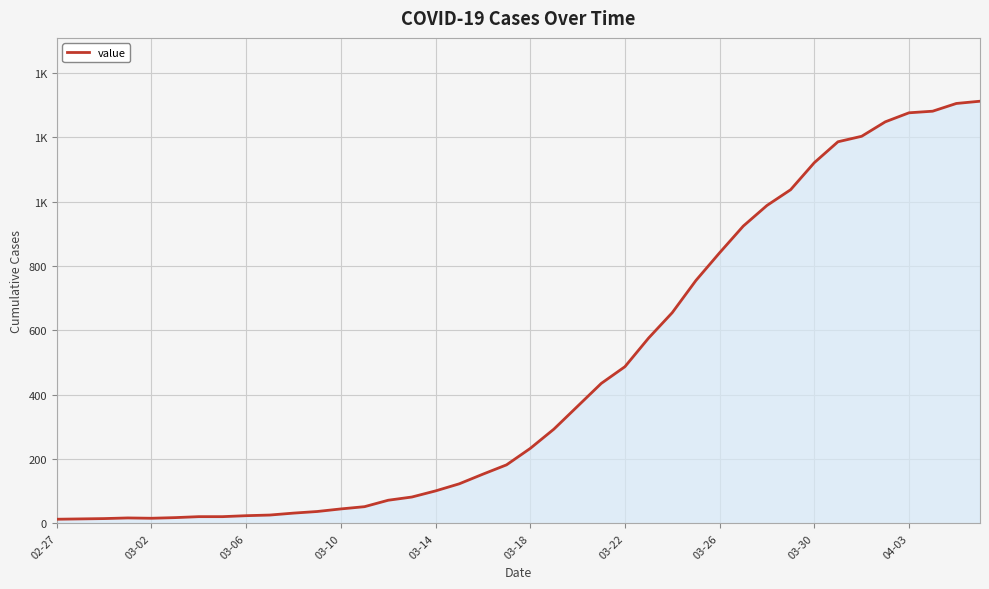

Reading left to right, extract all data points from this chart.

13	14	15	17	16	18	21	21	24	26	32	37	45	52	72	82	101	123	153	182	233	293	364	435	487	576	655	755	841	924	988	1037	1121	1186	1203	1248	1276	1281	1305	1312